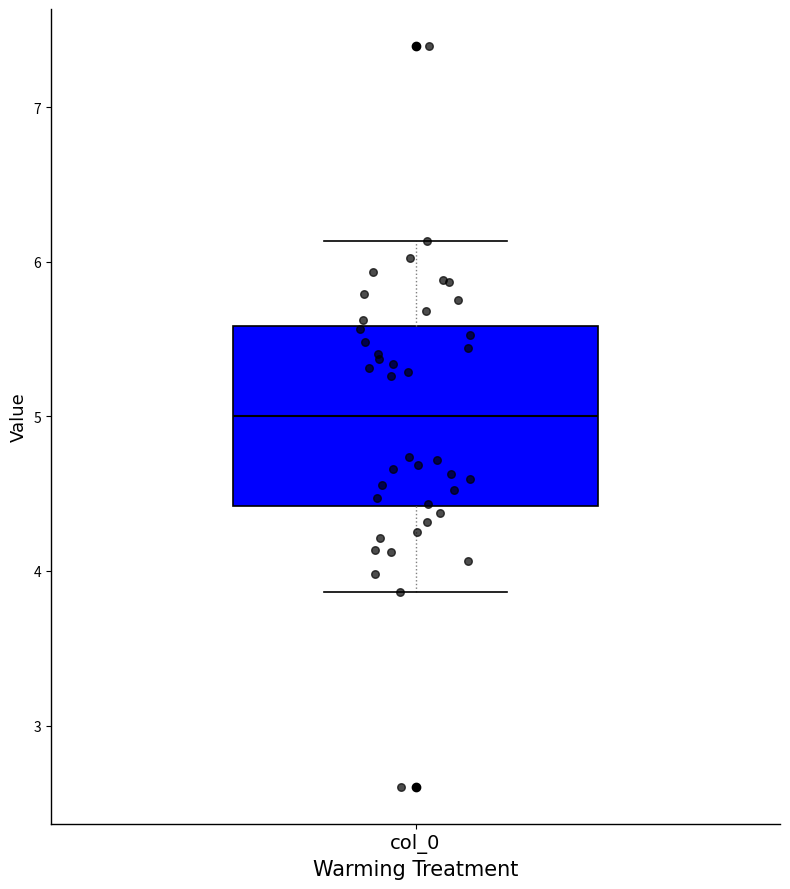

Where is the lower edge of the box for col_0 on the y-axis? The values are not printed on the chart, so give them approximately, as read against the axis.

4.4